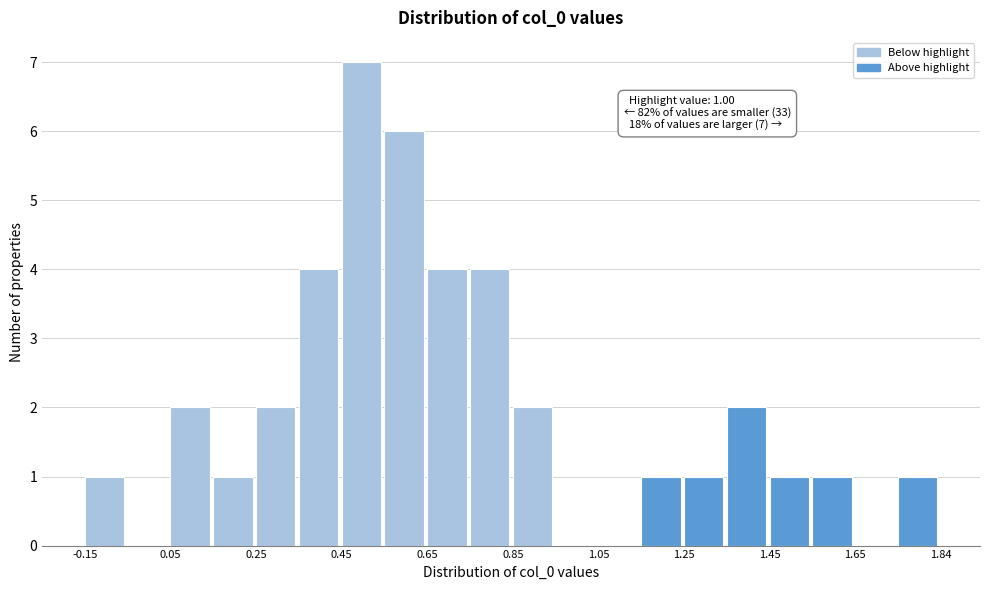

Which range on the x-axis has the tallest bar?

0.46 to 0.56